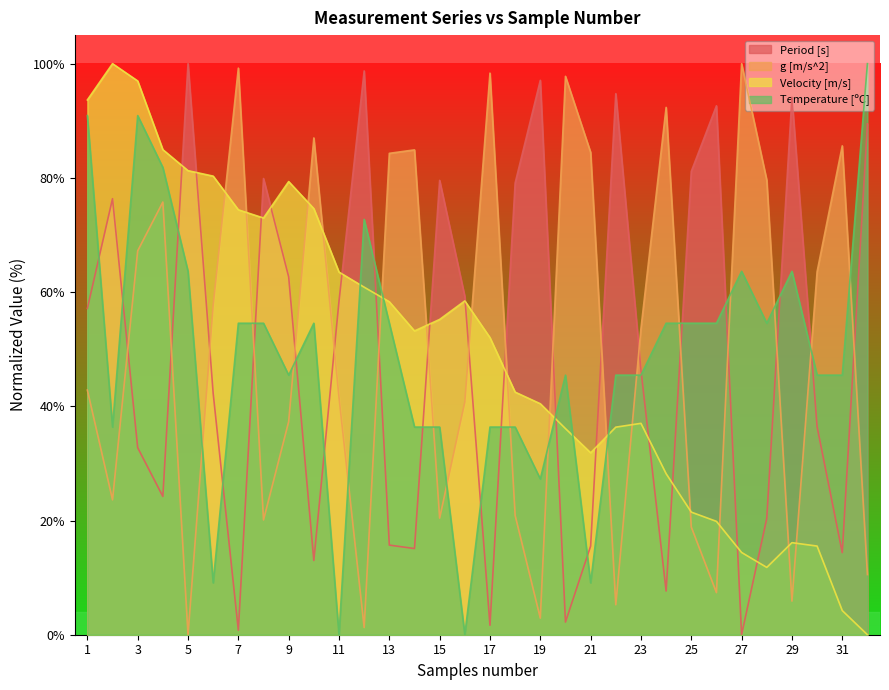

What is the value of the Velocity [m/s] point at the 29th from the left?

16.1